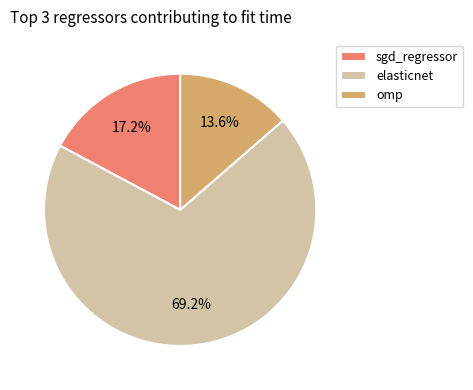

Which slice represents more than half of the pie?

elasticnet